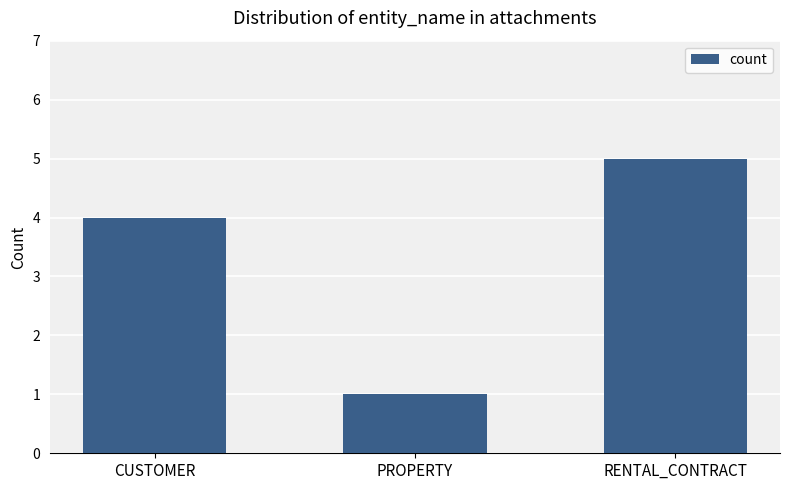

List the labels in order of value, smallest first.

PROPERTY, CUSTOMER, RENTAL_CONTRACT